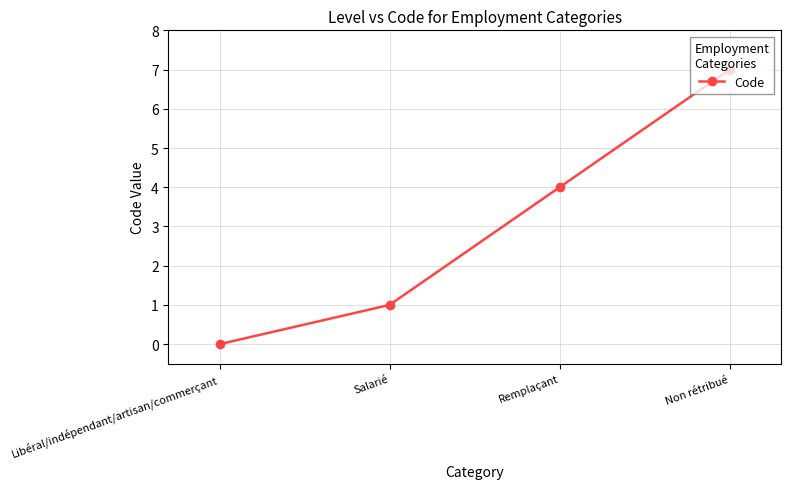

What is the change in value from Libéral/indépendant/artisan/commerçant to Remplaçant?

+4